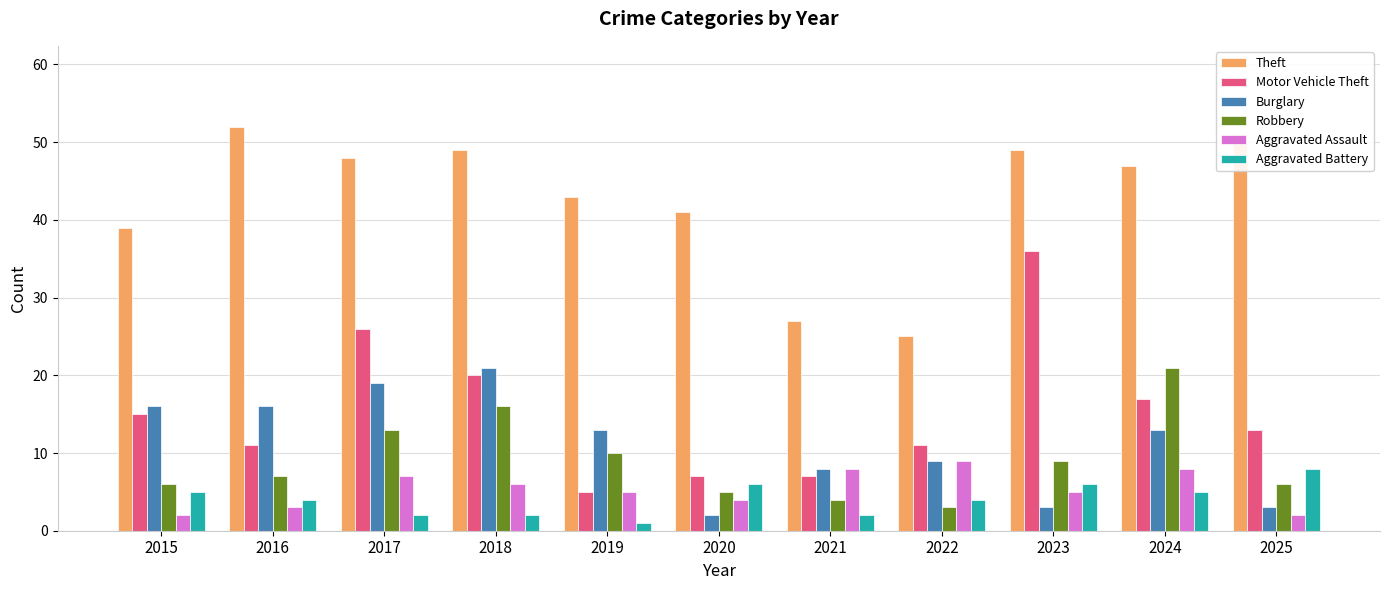

Rank the series at 2024 from lowest to highest value.

Aggravated Battery, Aggravated Assault, Burglary, Motor Vehicle Theft, Robbery, Theft